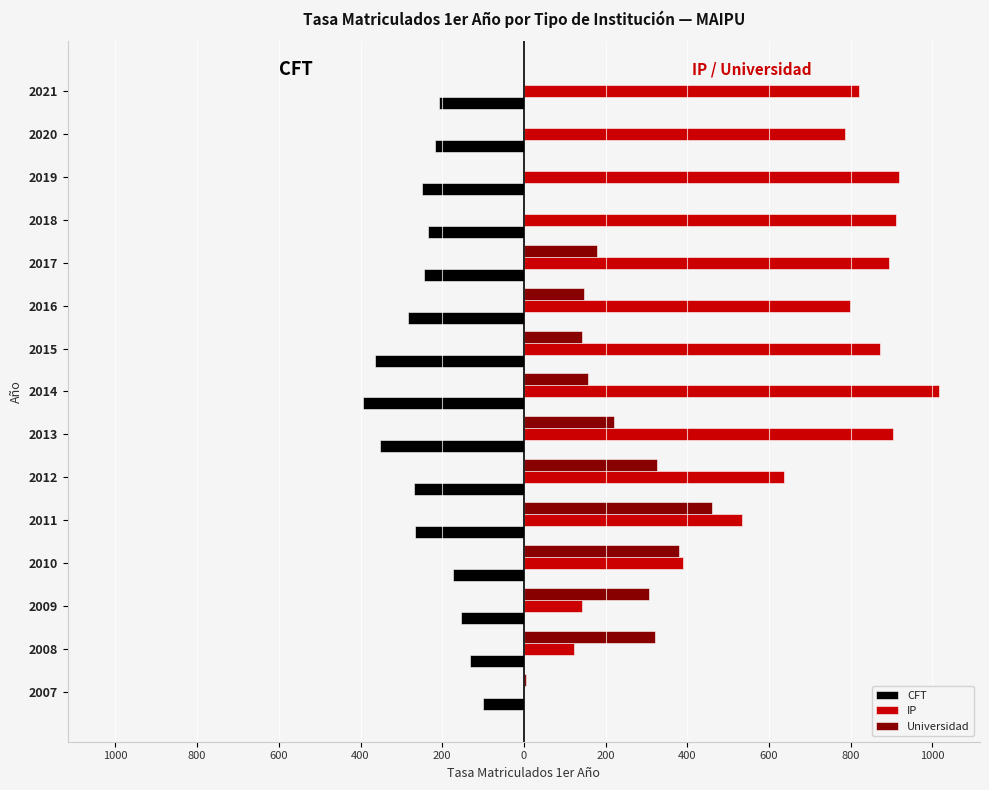

What are all the series names shown in the legend?

CFT, IP, Universidad